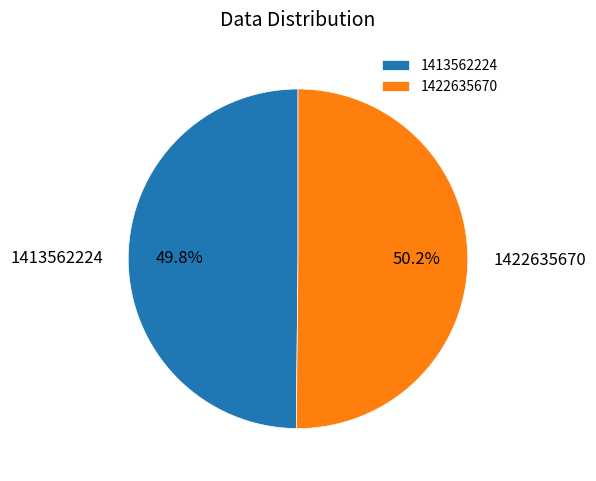

What percentage is the 1422635670 slice, to the nearest percent?

50%